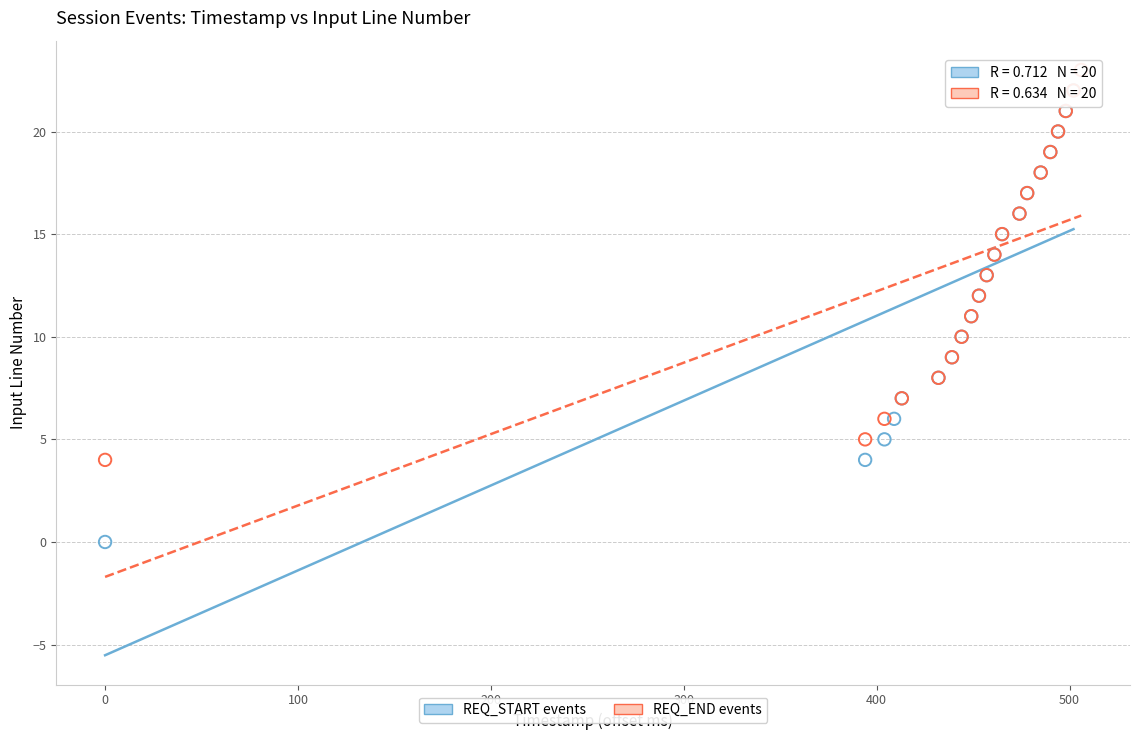

Which series has the largest Y range (max minus min)?

REQ_START events